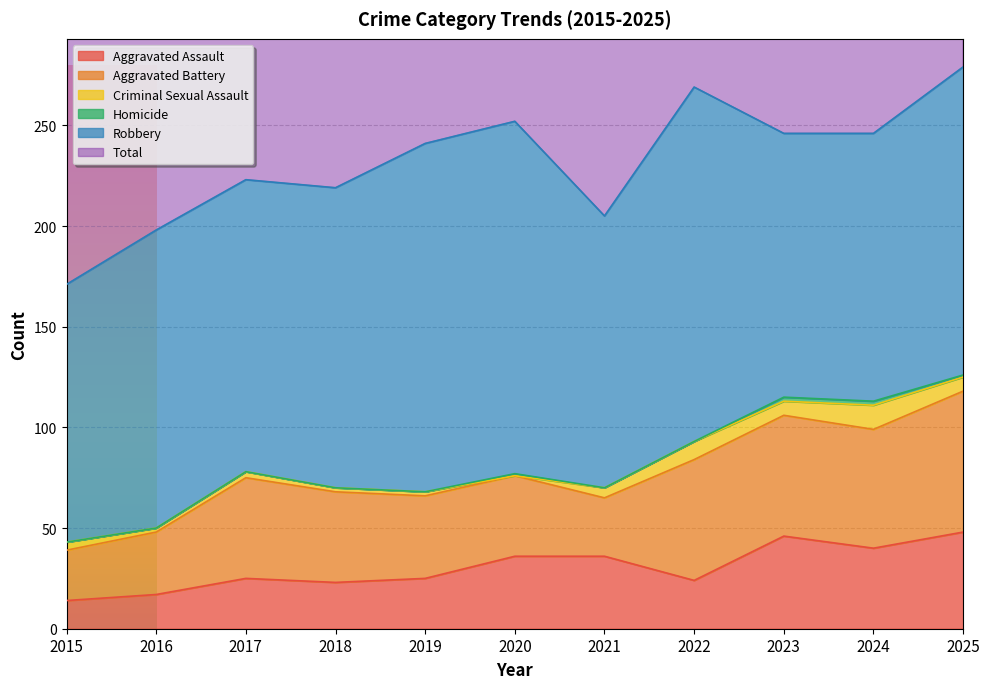

How many data points in Criminal Sexual Assault are less than 4?

5